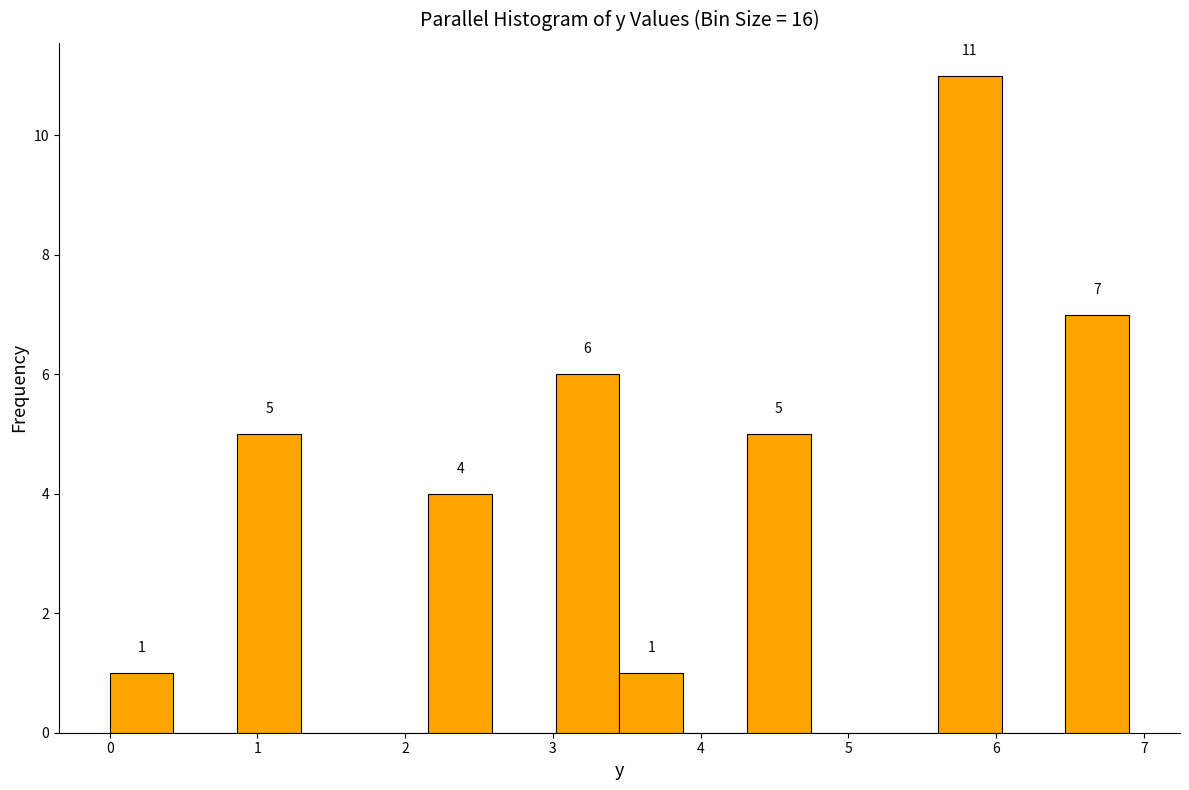

Which range on the x-axis has the tallest bar?

5.6 to 6.0